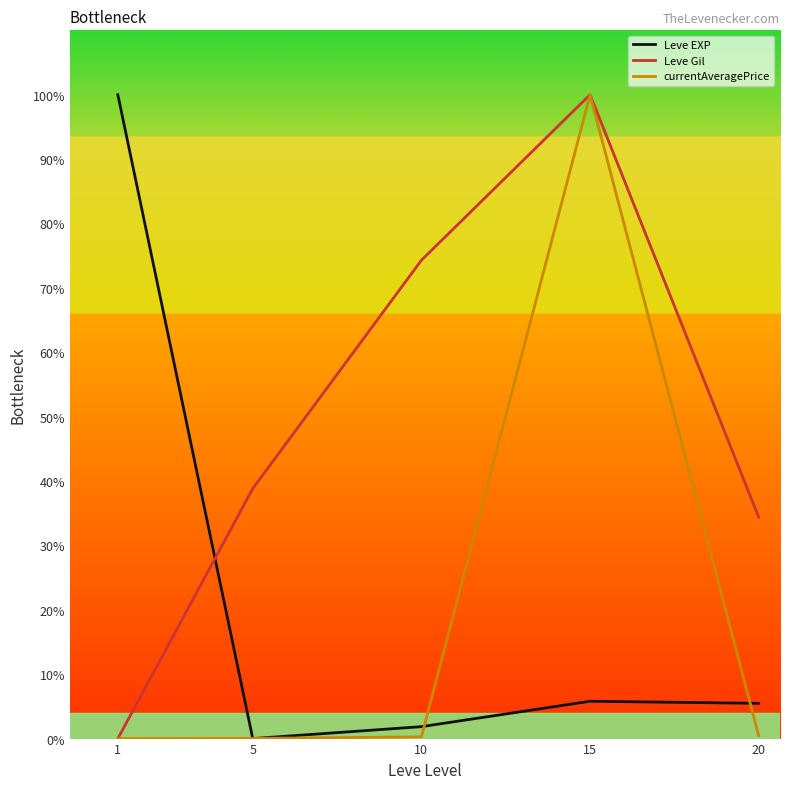

What is the sum of all Leve Gil values?

247.5